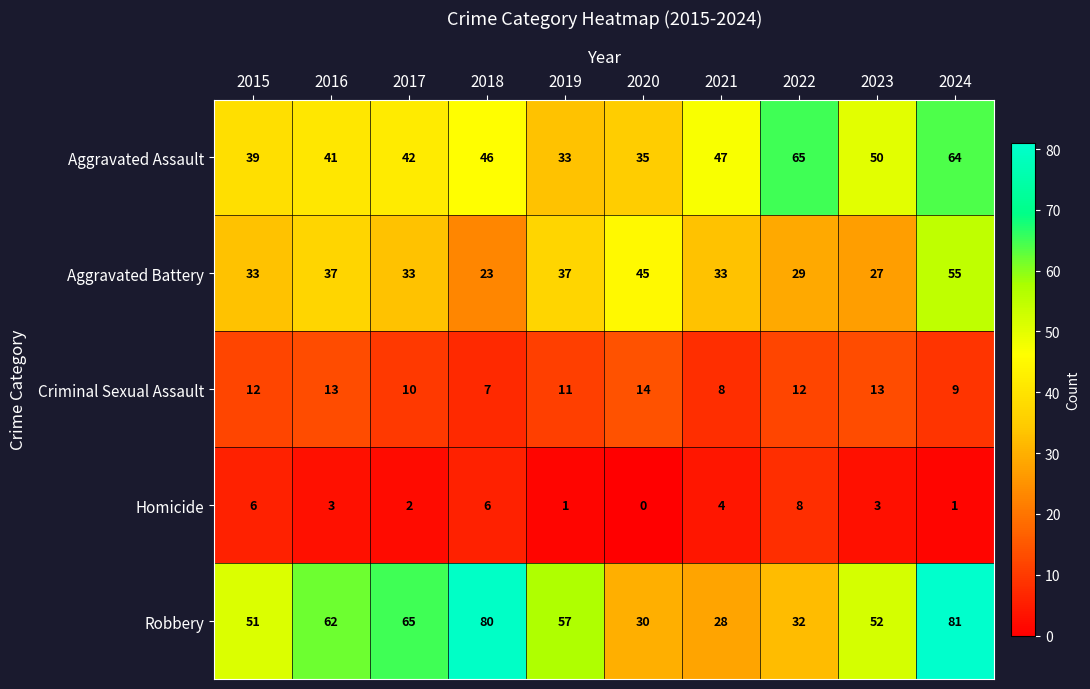

The value of Aggravated Assault at 2016 is 41. True or false?

True